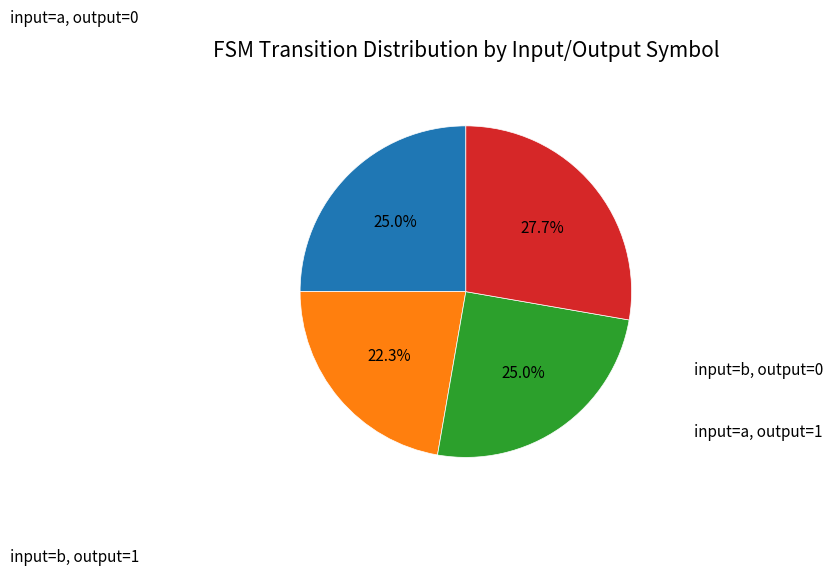

Does any single category account for the majority?

No